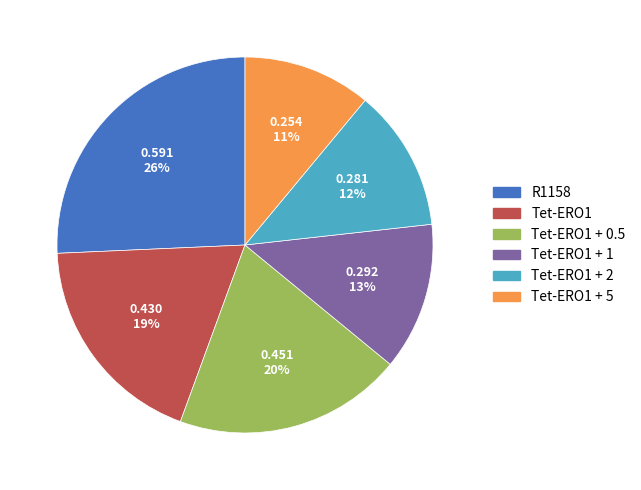

Is there any slice that represents more than half of the pie?

No